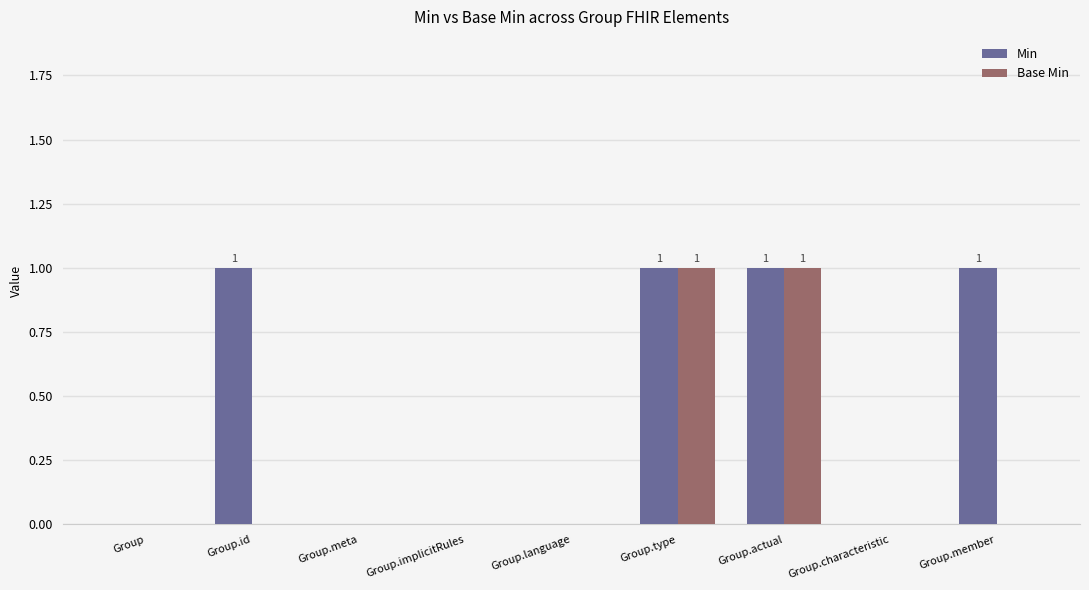

Which series has the largest total across all categories?

Min